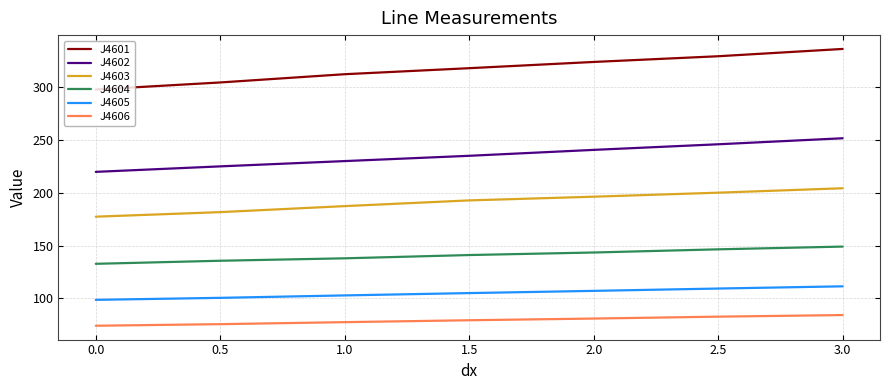

Which series has the widest spread of values?

J4601